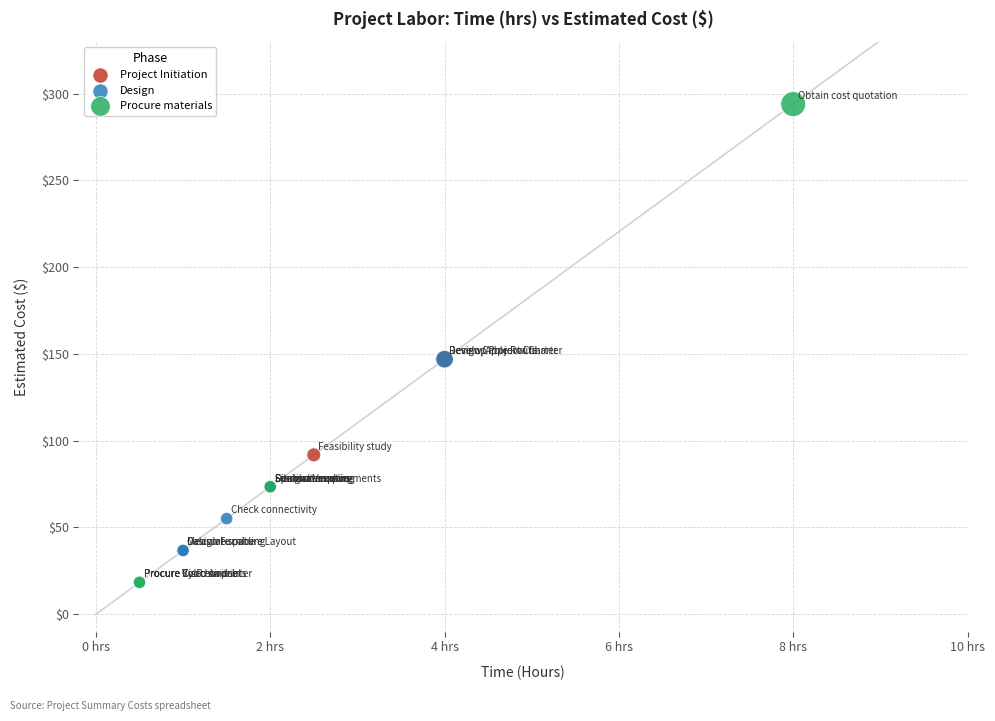

Which series has the widest spread of Y values?

Procure materials